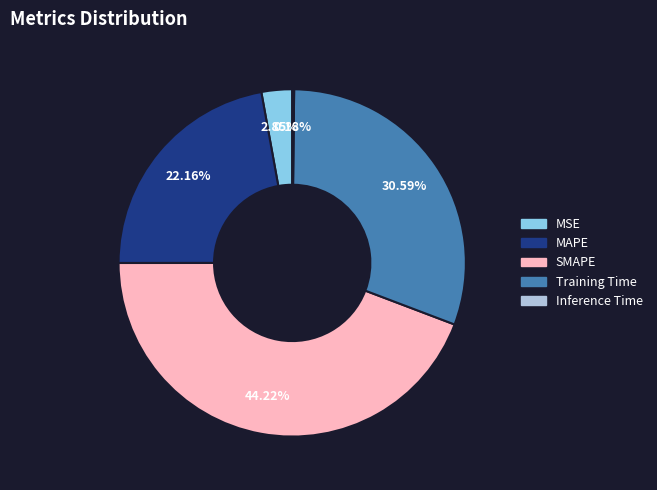

What is the ratio of the value at MAPE to the value at Training Time?

0.7